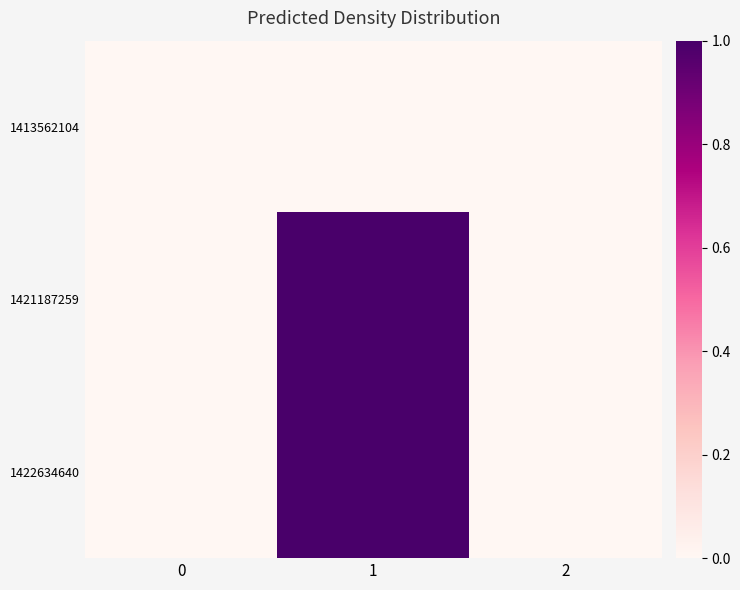

At 2, list the series in order from smallest to largest.

1413562104, 1421187259, 1422634640